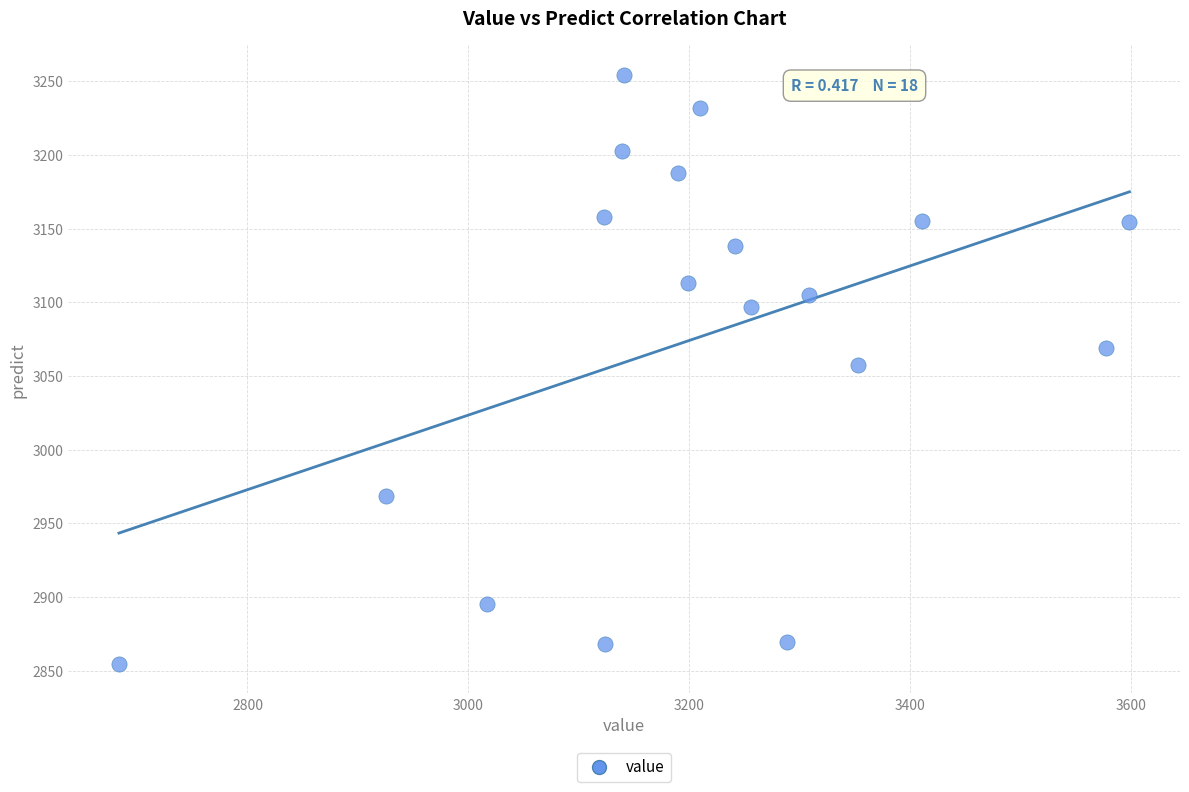

What is the range of Y values (max minus min)?

399.7